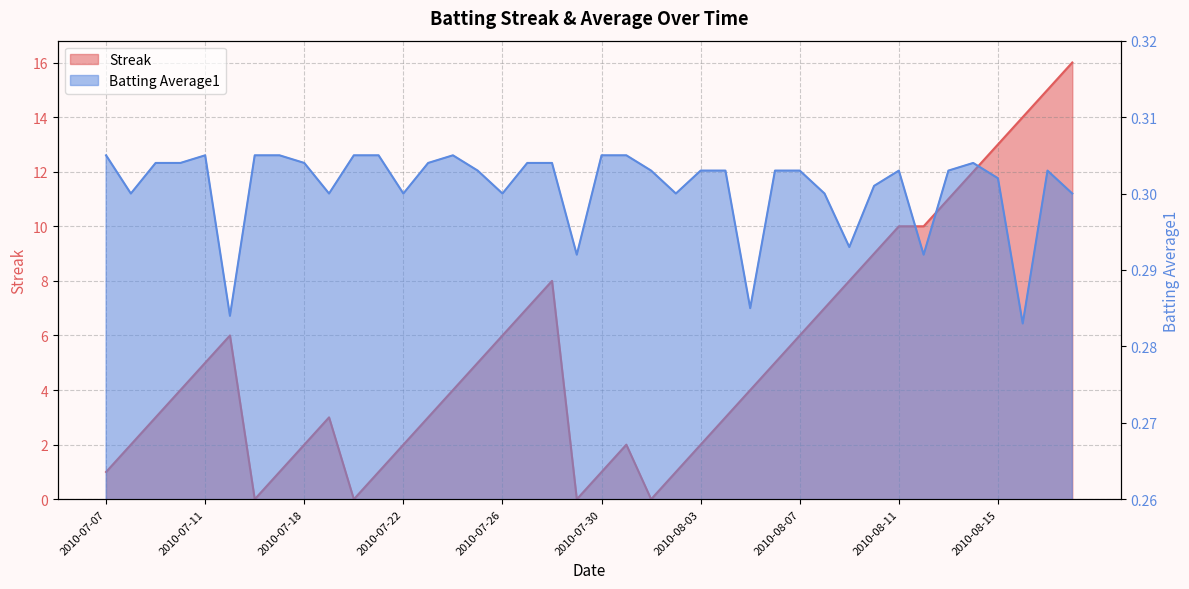

How many data points in Streak are less than 4?

18